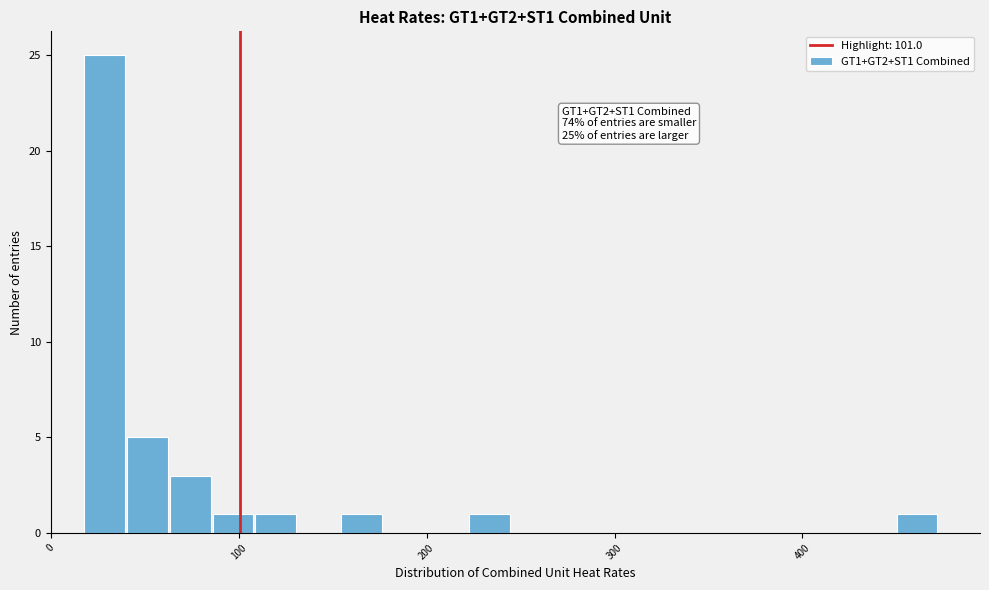

Read against the x-axis, roughly where is the centre of the tallest bar?

30